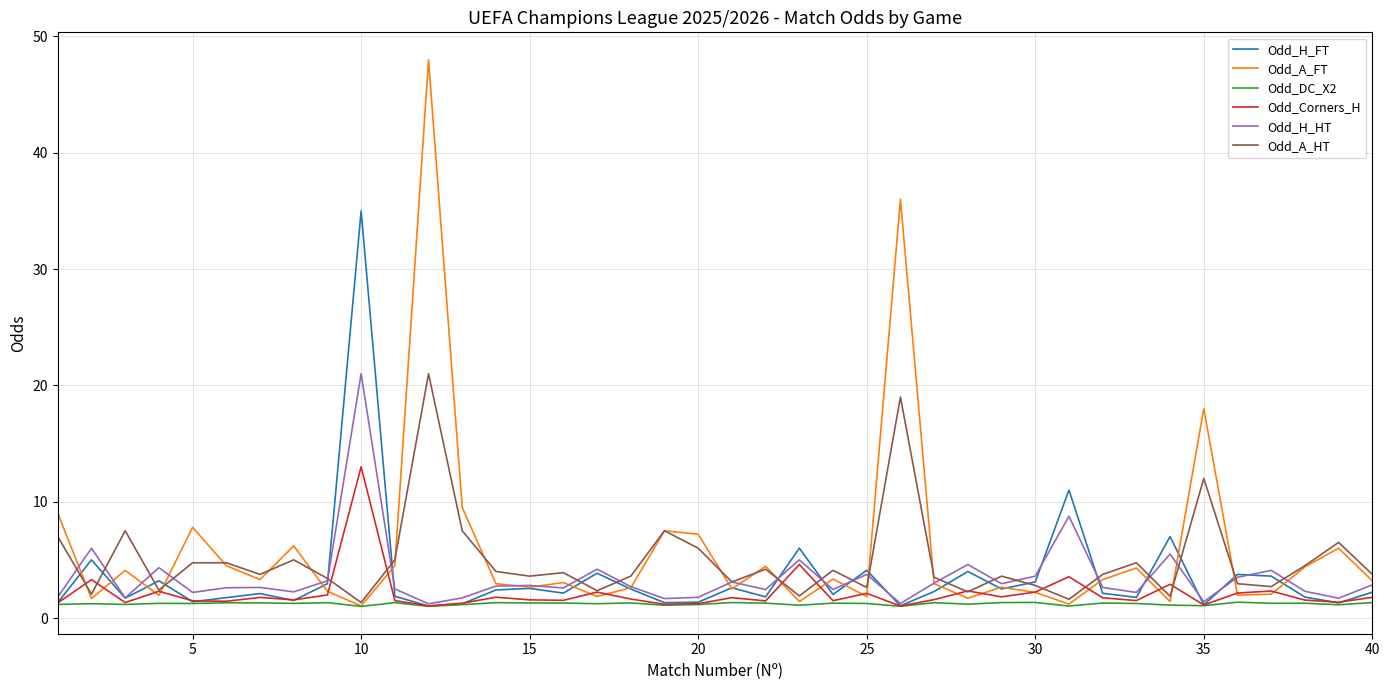

Is this an area chart (filled region under the line)?

No